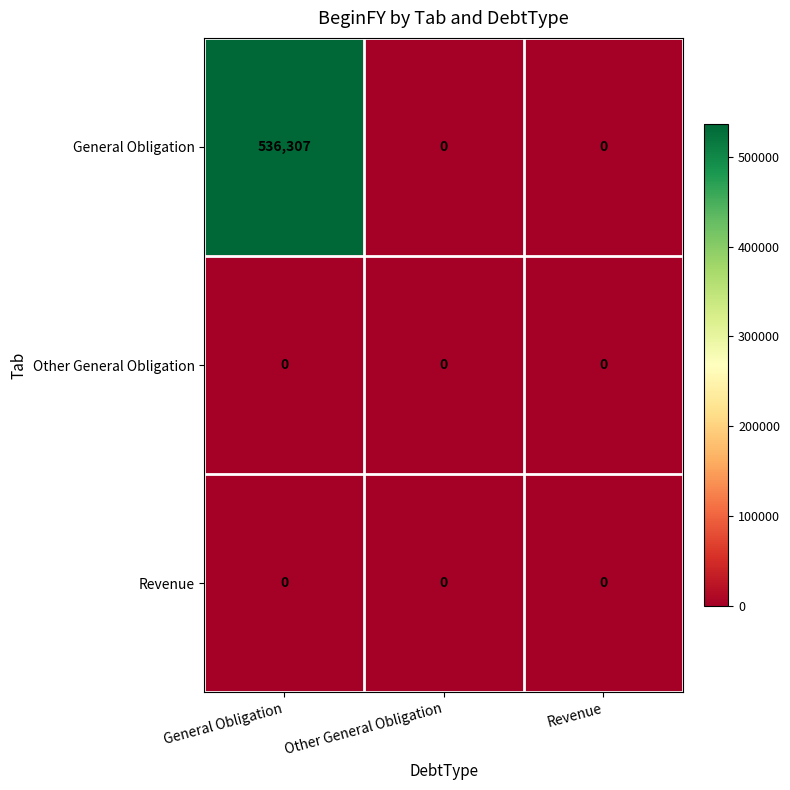

Reading right to left, what are all the values shown in this chart?

General Obligation: 0	0	536307
Other General Obligation: 0	0	0
Revenue: 0	0	0